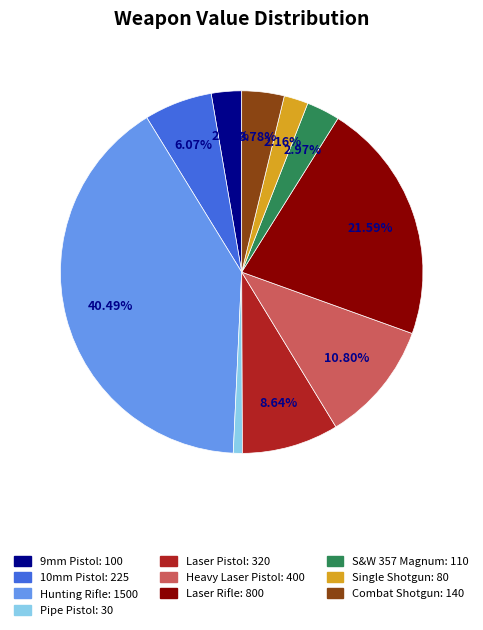

The S&W 357 Magnum slice represents 3% of the pie. True or false?

True